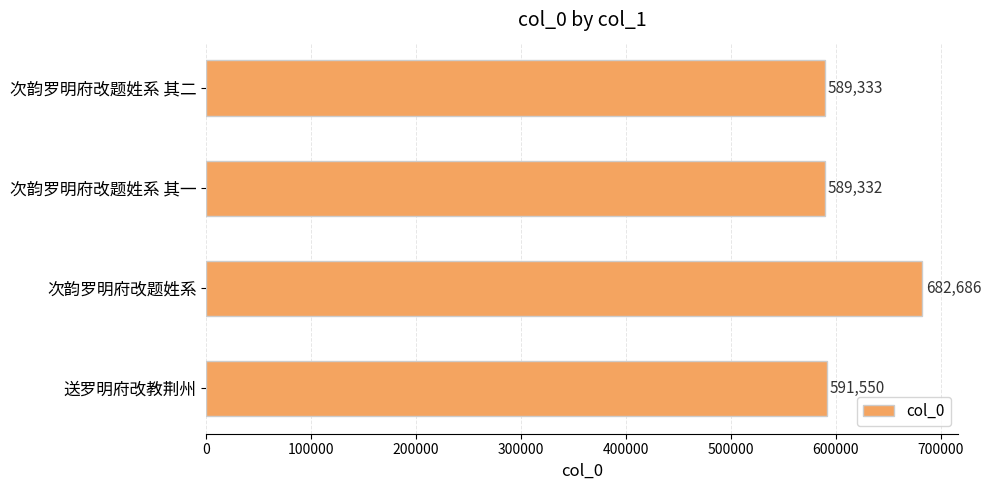

Approximately how many times larger is the value at 次韵罗明府改题姓系 compared to 次韵罗明府改题姓系 其二?

1.2